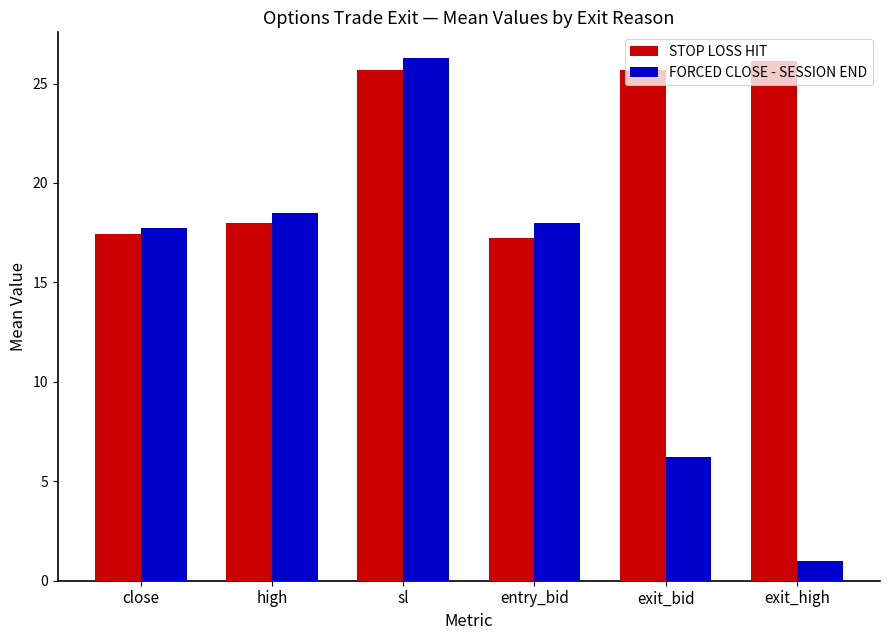

What is the spread (max minus min) of values at exit_high?

25.1